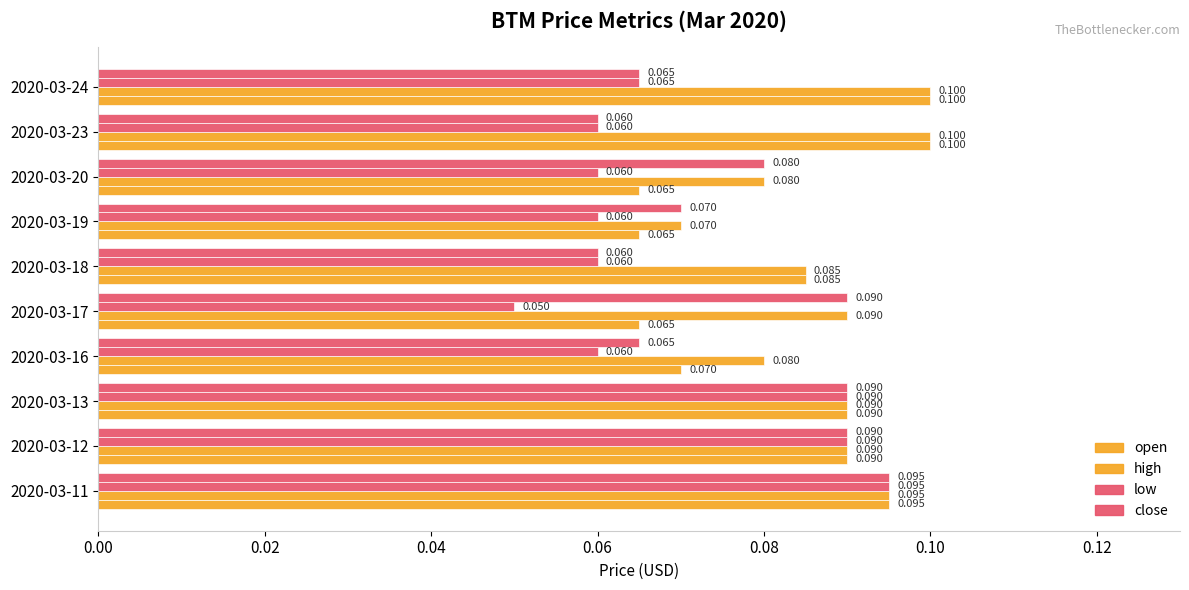

How many data points does each series have?

10